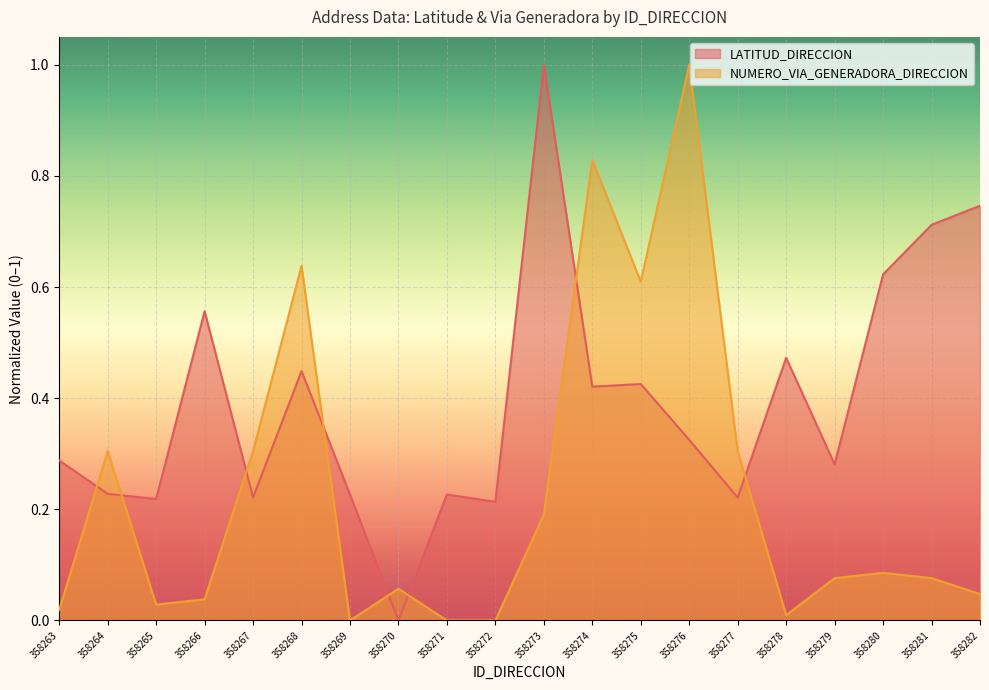

Which series has the largest range (max minus min)?

LATITUD_DIRECCION